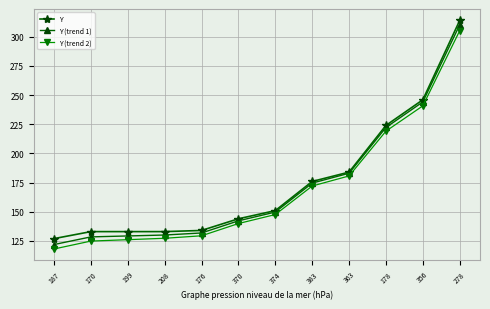

True or false: Y and Y (trend 2) intersect in this chart.

False